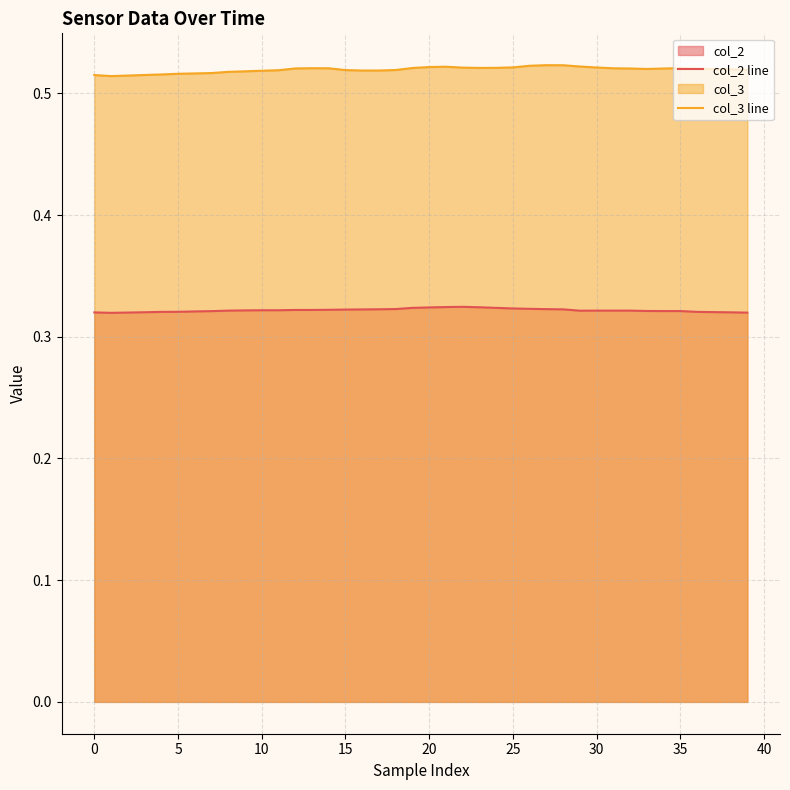

What is the spread (max minus min) of values at 15?

0.2